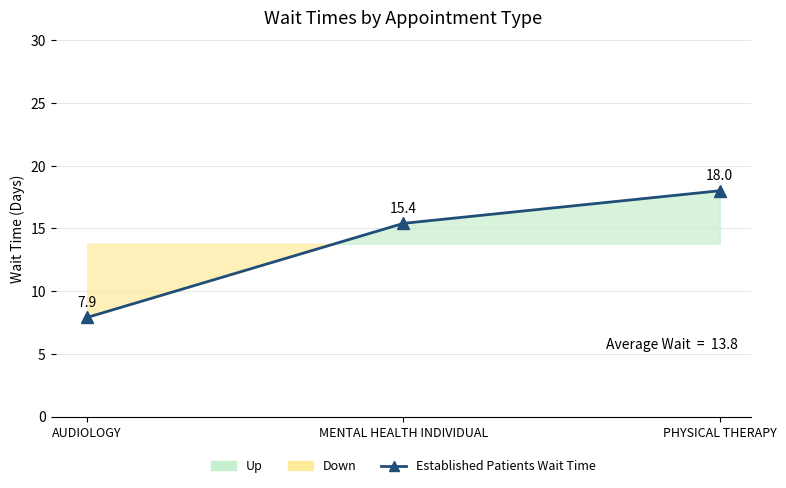

Which category has the lowest value across all series?

AUDIOLOGY